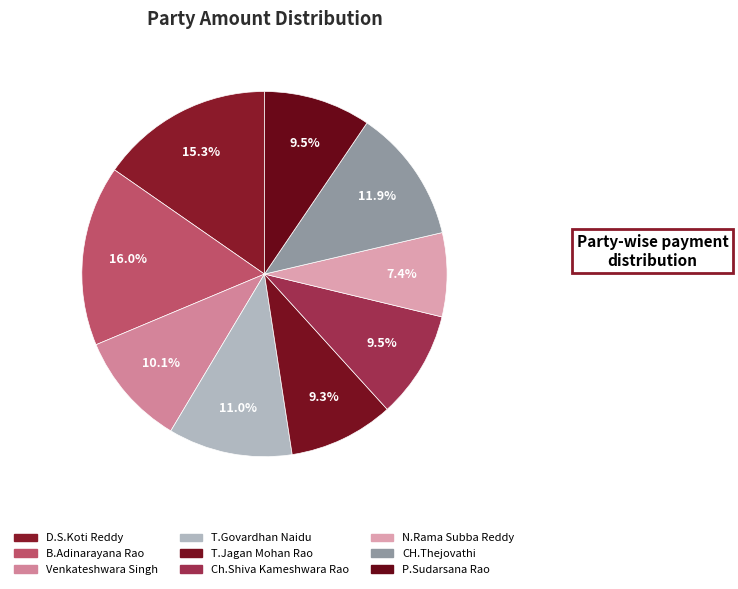

How many slices are in this pie chart?

9